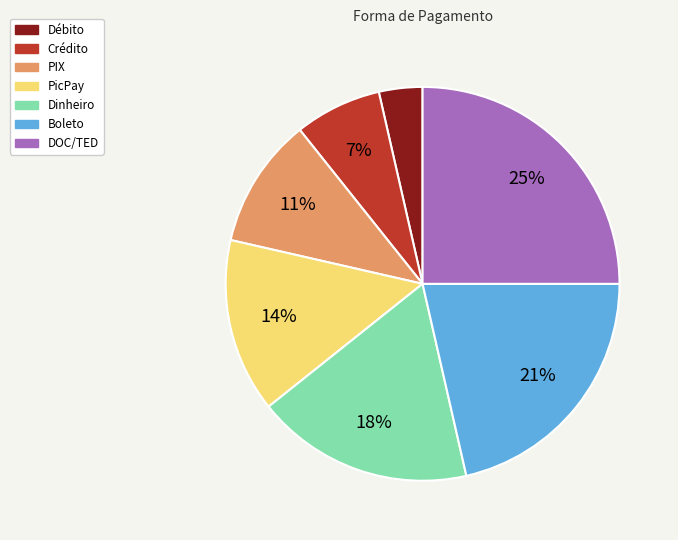

Which slice is the smallest?

Débito